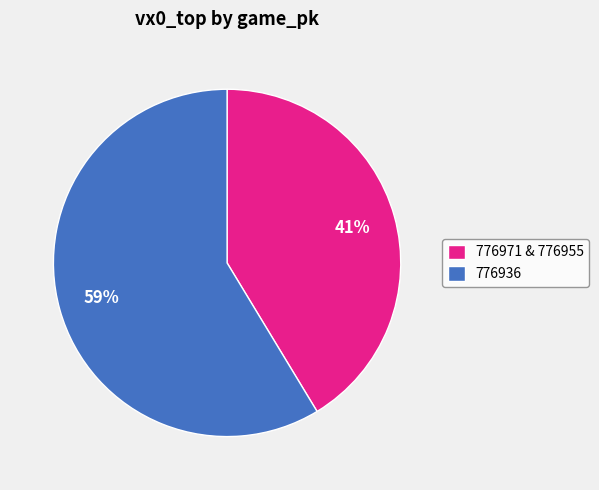

True or false: 776971 & 776955 accounts for 41% of the total.

True